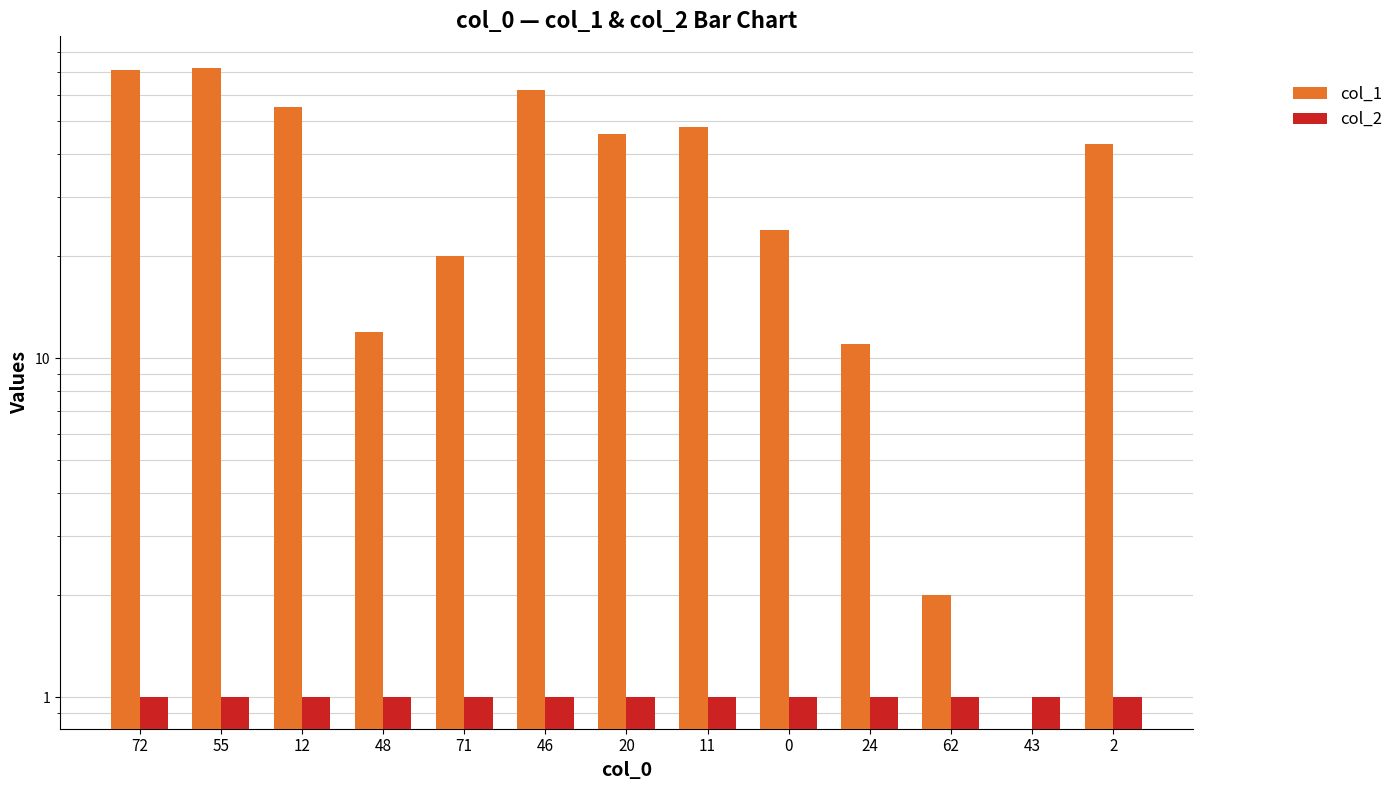

Rank the series at 2 from lowest to highest value.

col_2, col_1